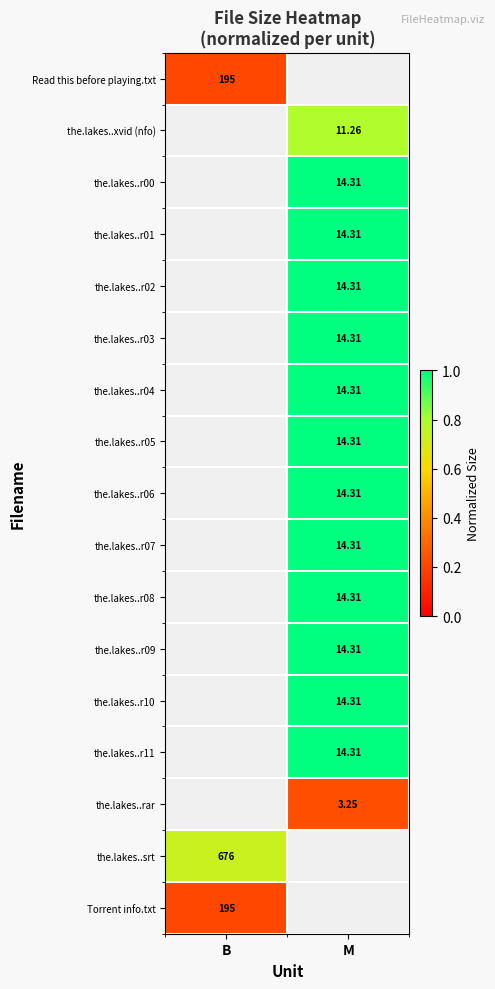

Which series has the largest range (max minus min)?

Read this before playing.txt